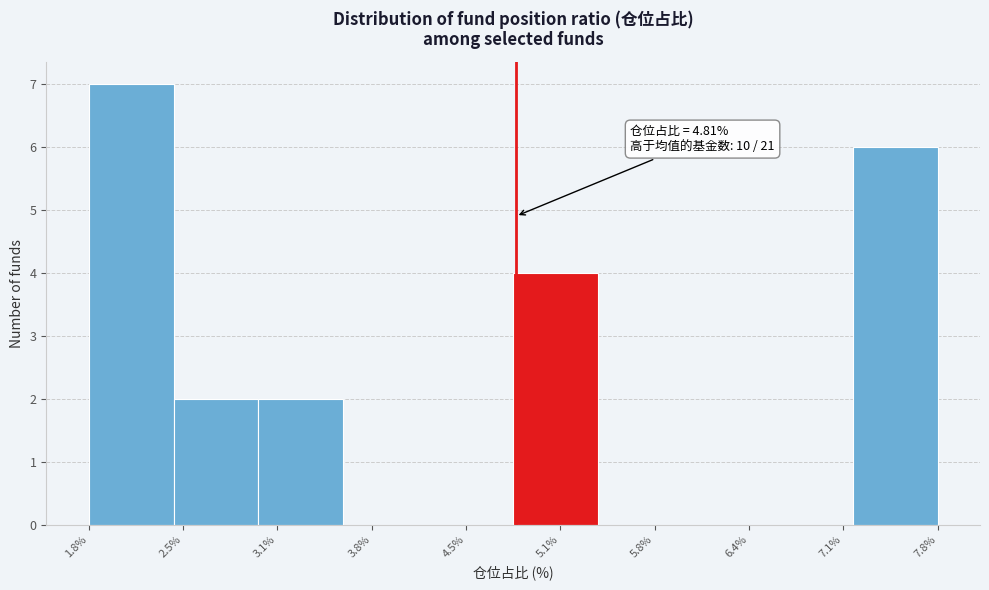

Over which range of the x-axis is the bar tallest?

1.8 to 2.4